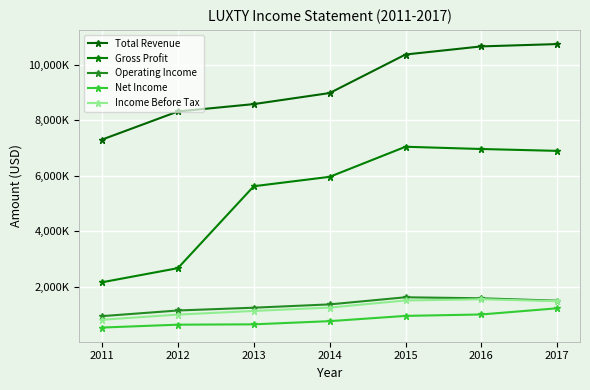

True or false: Total Revenue and Operating Income cross at least once.

False